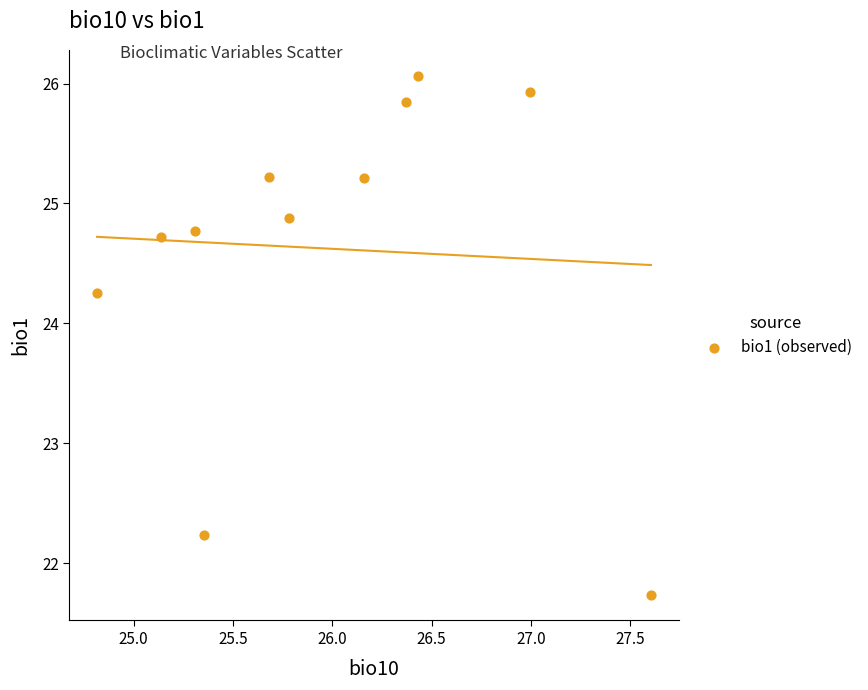

What is the range of Y values (max minus min)?

4.3